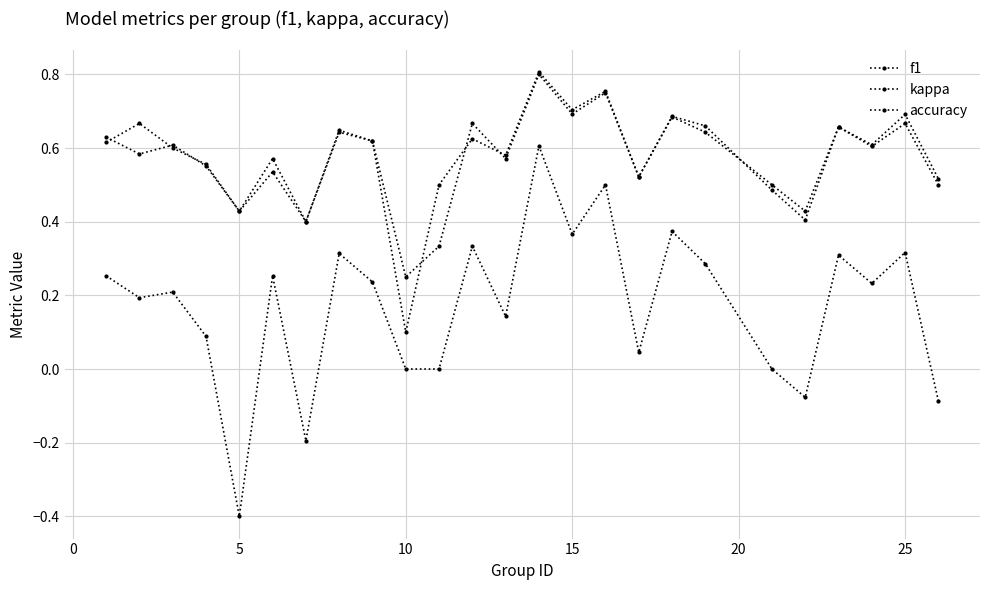

List the series in order of their peak value, highest first.

f1, accuracy, kappa